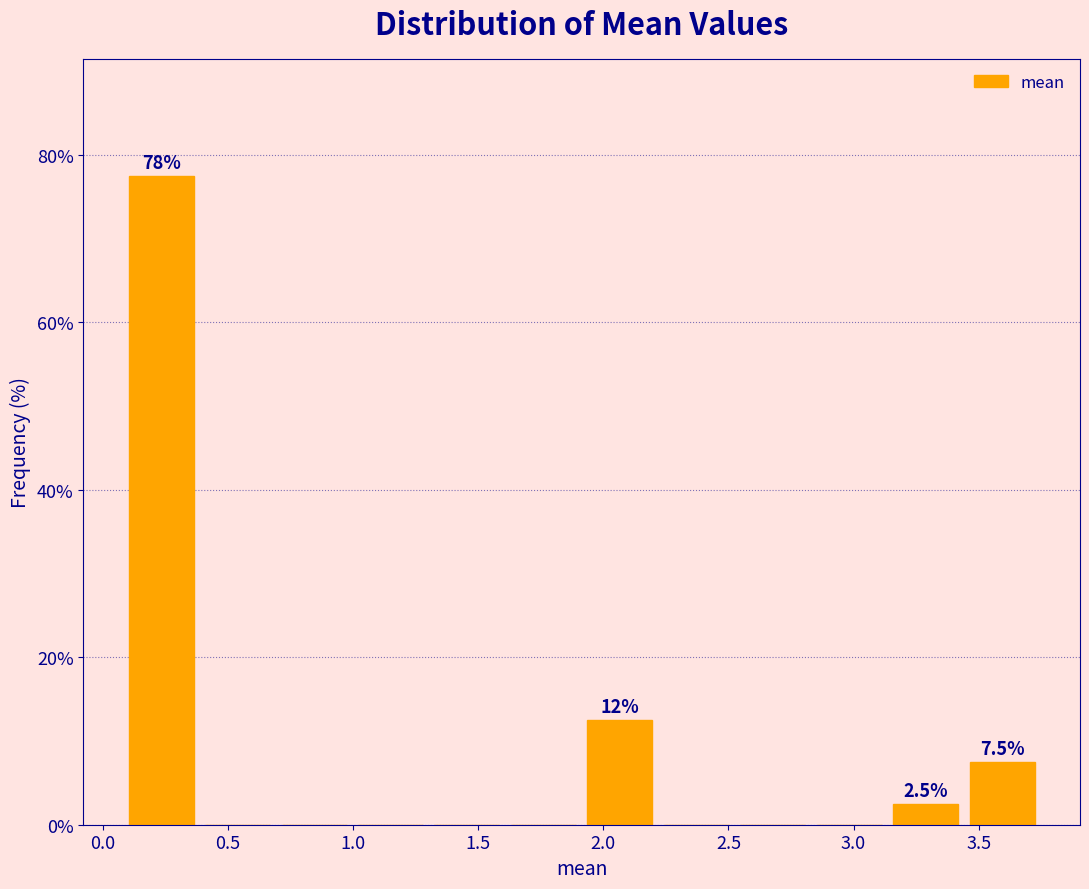

Over which range of the x-axis is the bar tallest?

0.10 to 0.40